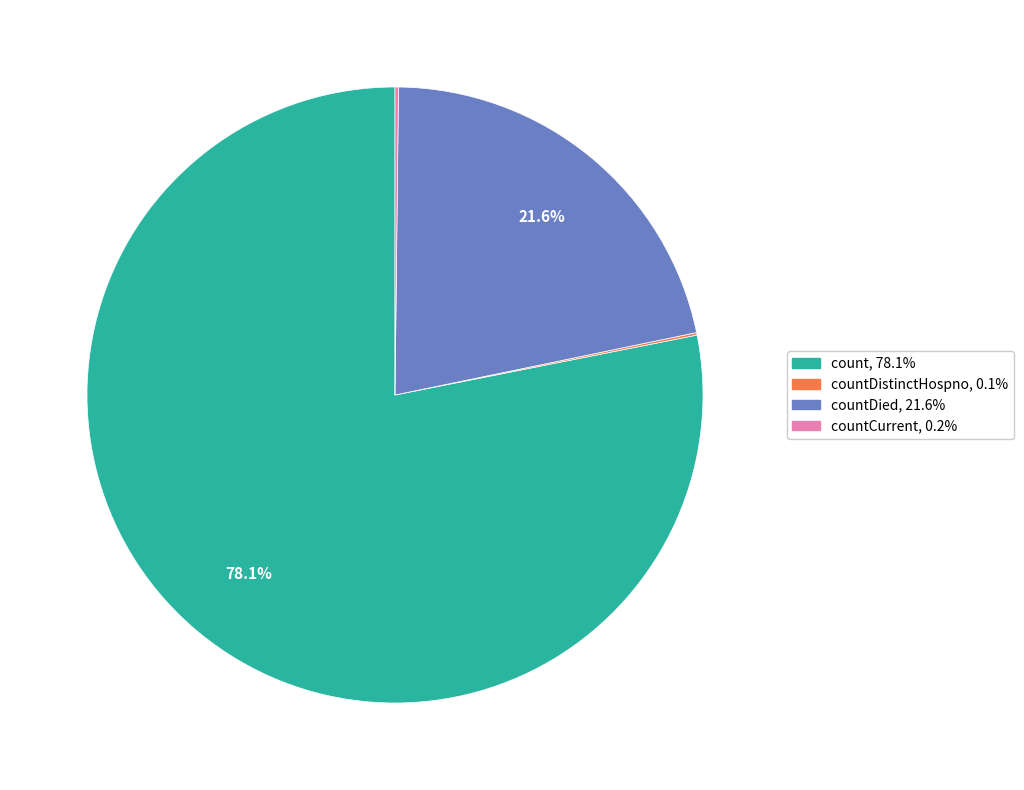

Does any single category account for the majority?

Yes